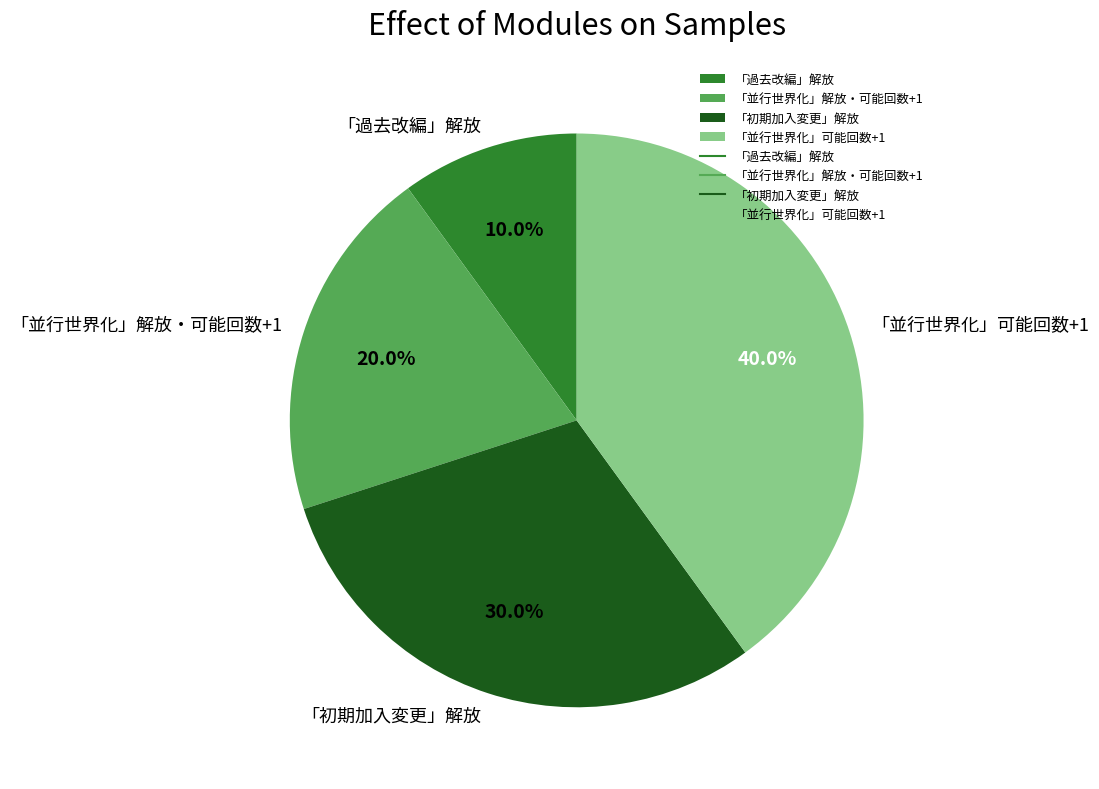

Which slice is the smallest?

「過去改編」解放